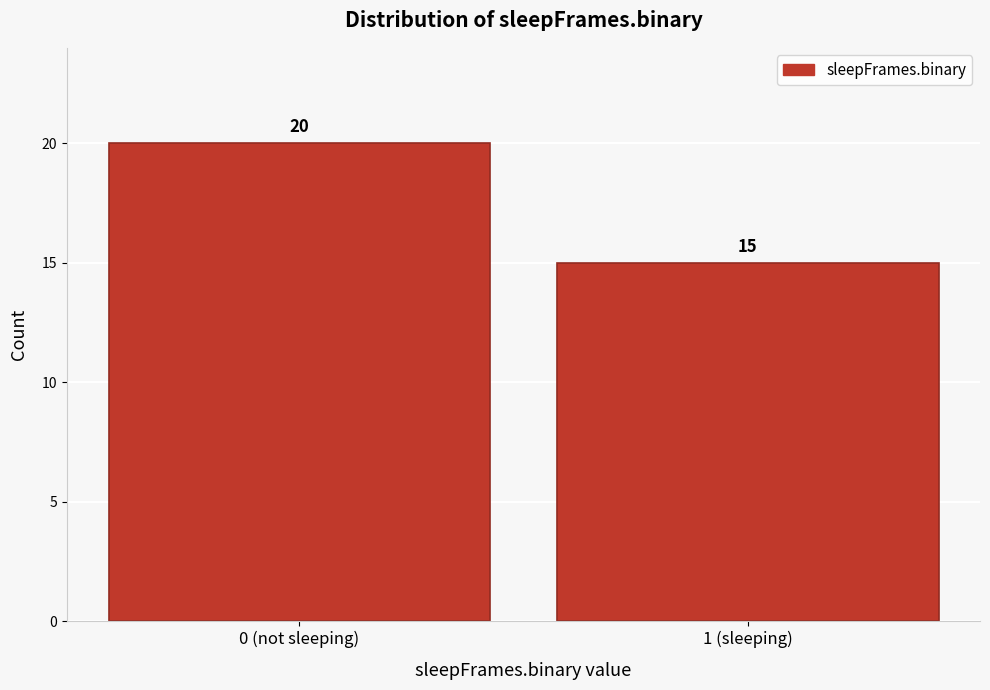

Reading left to right, what are all the values shown in this chart?

20	15